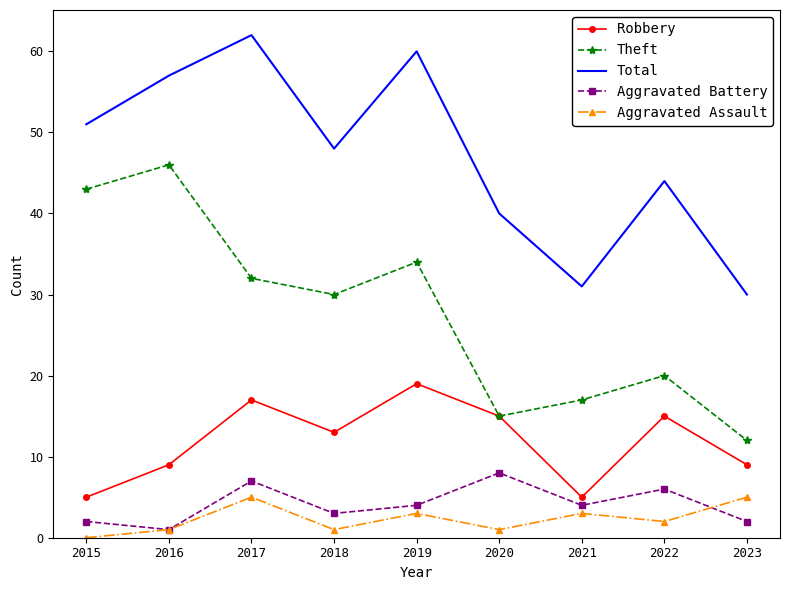

Is it true that Aggravated Battery equals 6 at 2022?

True